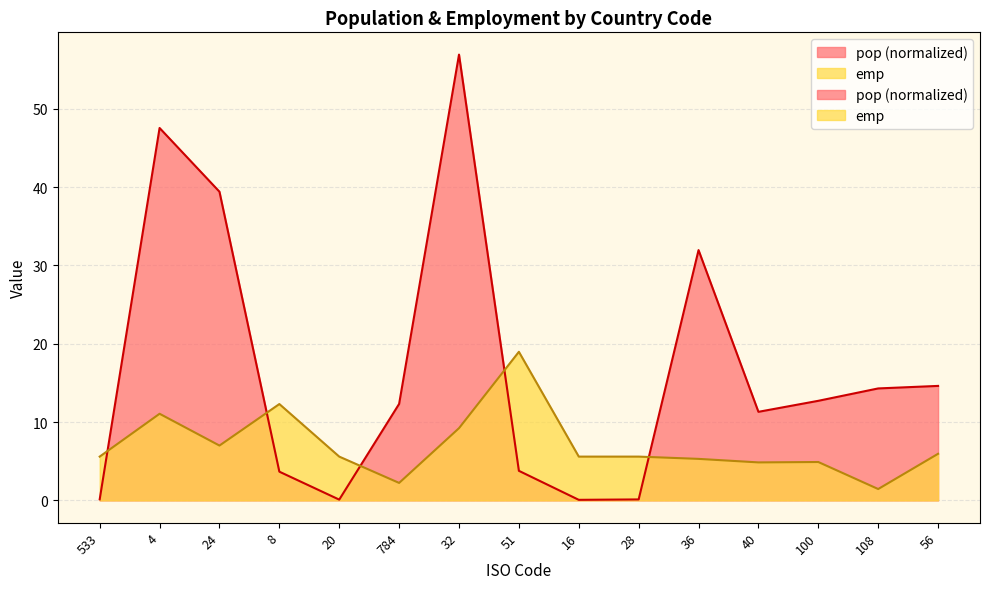

How many distinct data groups are displayed?

2